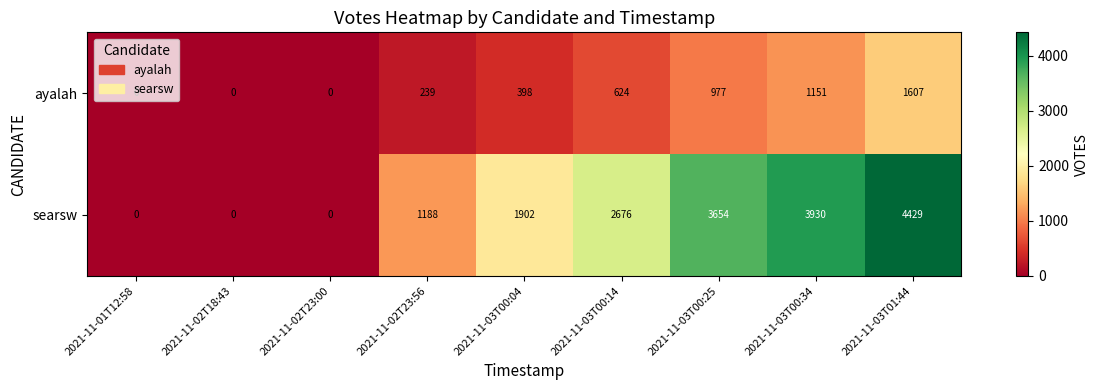

What is the sum of all searsw values?

17779